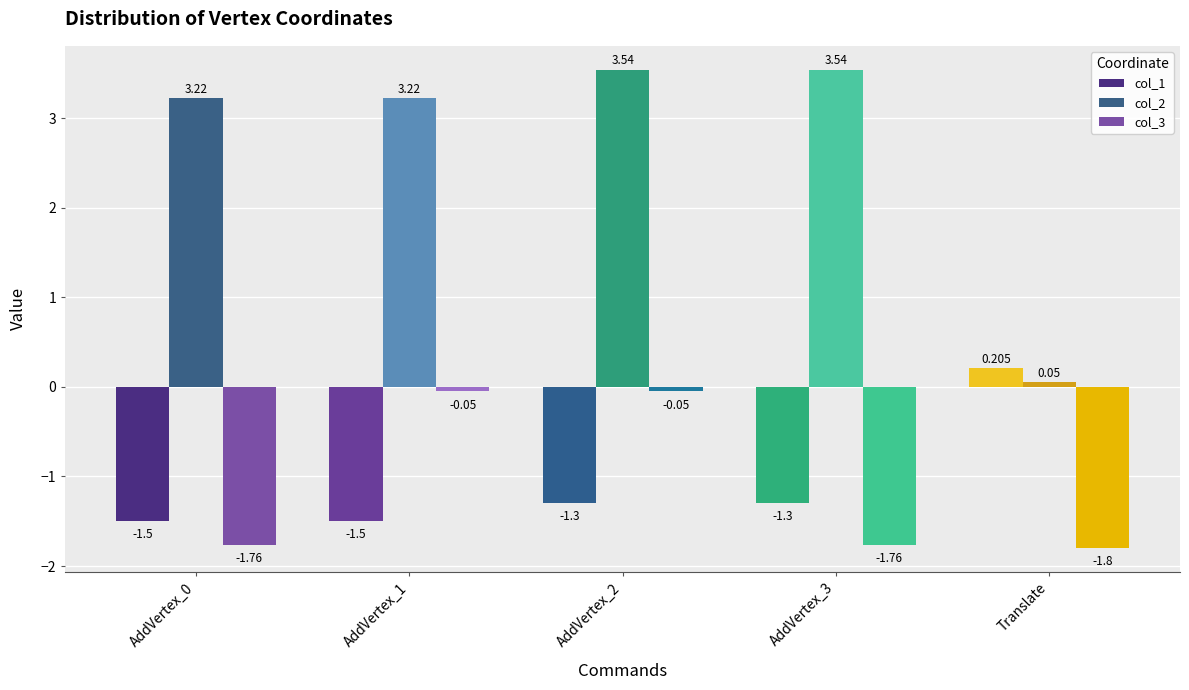

Is the value of col_3 at AddVertex_3 greater than the value of col_1 at AddVertex_0?

No